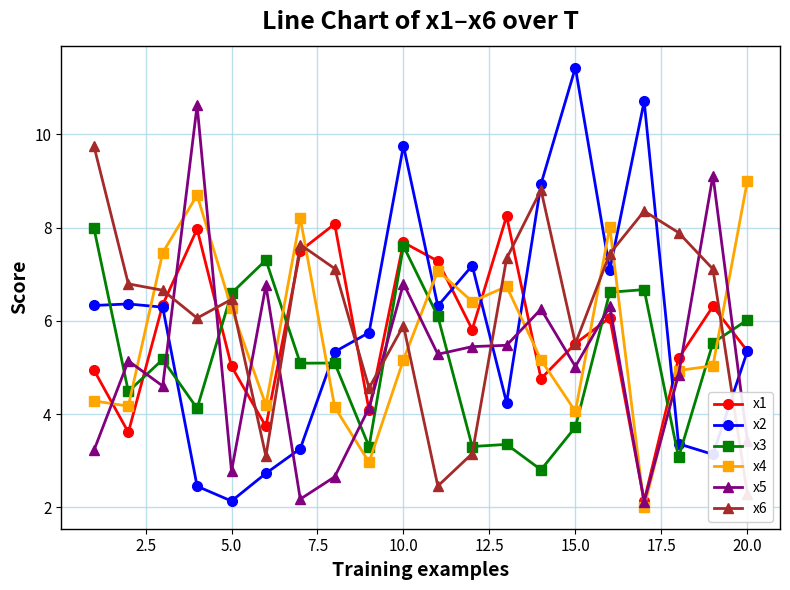

Does the chart display data point markers on the line(s)?

Yes